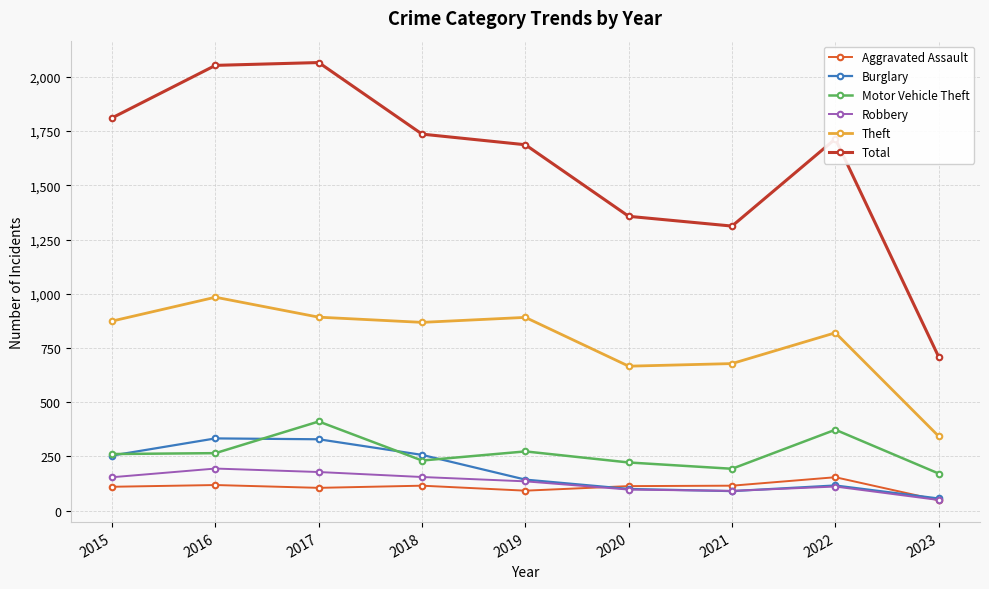

Which category has the lowest value in the Theft series?

2023